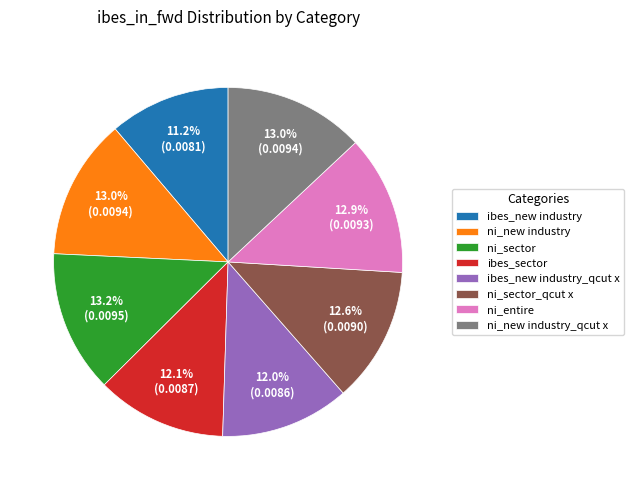

How many segments does this pie chart have?

8